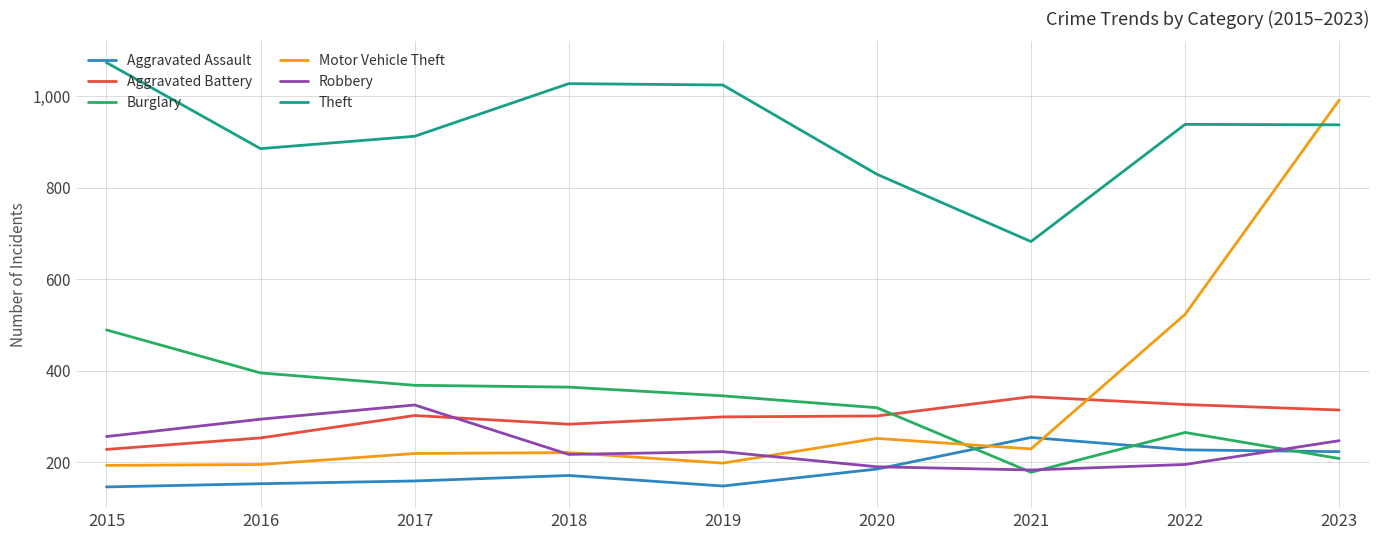

The value of Theft at 2016 is 885. True or false?

True